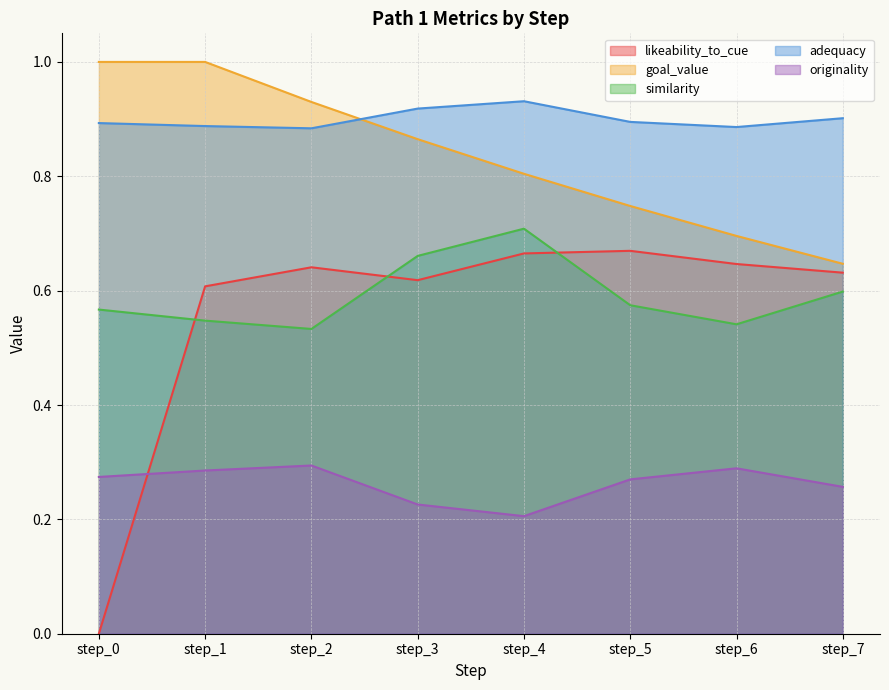

Where is goal_value nearest to the value 0?

step_7